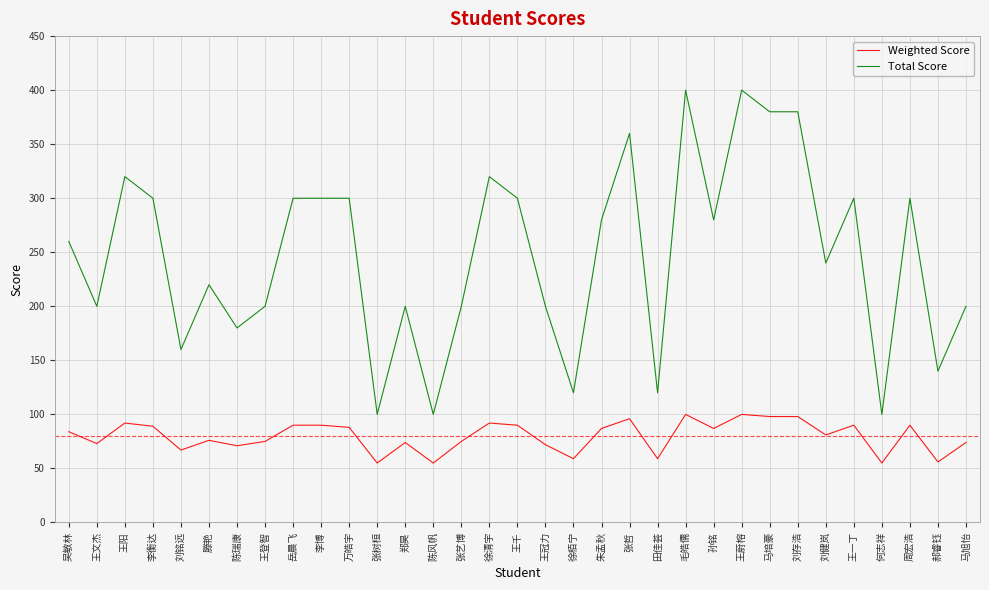

Which series has the largest total across all categories?

Total Score